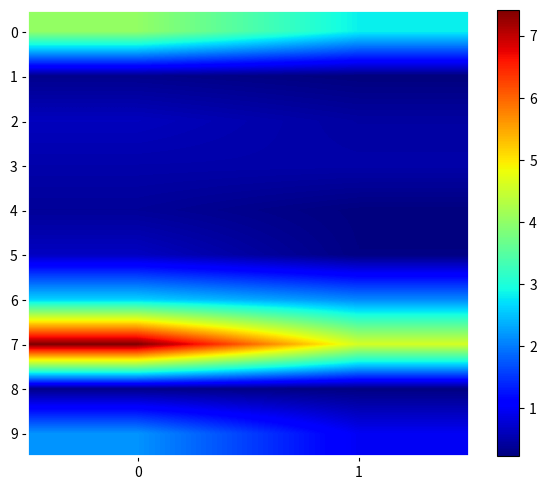

Reading left to right, what are all the values shown in this chart?

0: 0=4.0	1=2.8
1: 0=0.3	1=0.2
2: 0=0.6	1=0.5
3: 0=0.5	1=0.5
4: 0=0.4	1=0.2
5: 0=0.7	1=0.3
6: 0=2.6	1=2.1
7: 0=7.4	1=4.6
8: 0=0.3	1=0.3
9: 0=2.2	1=1.0